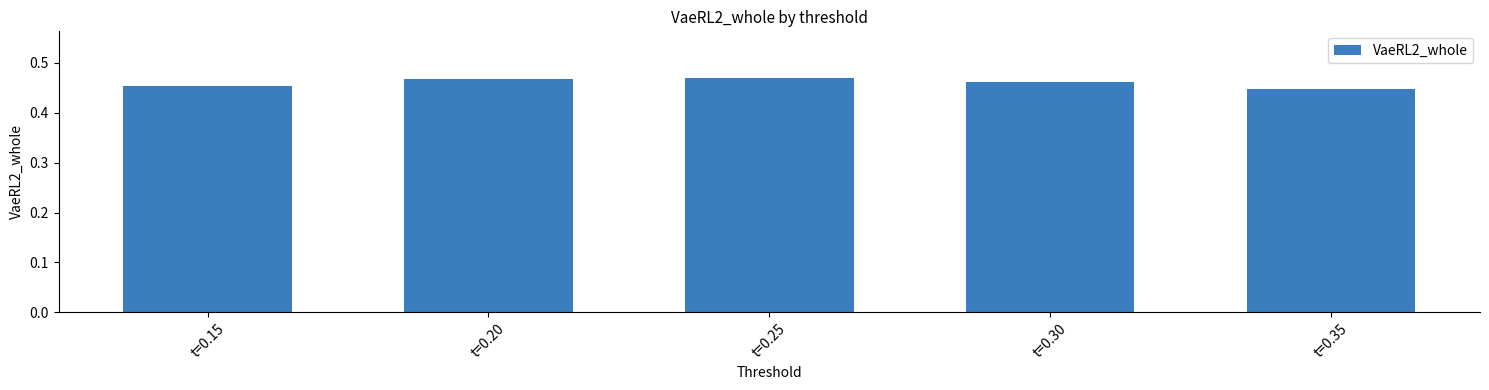

What is the sum of the values at t=0.30 and t=0.35?

0.9